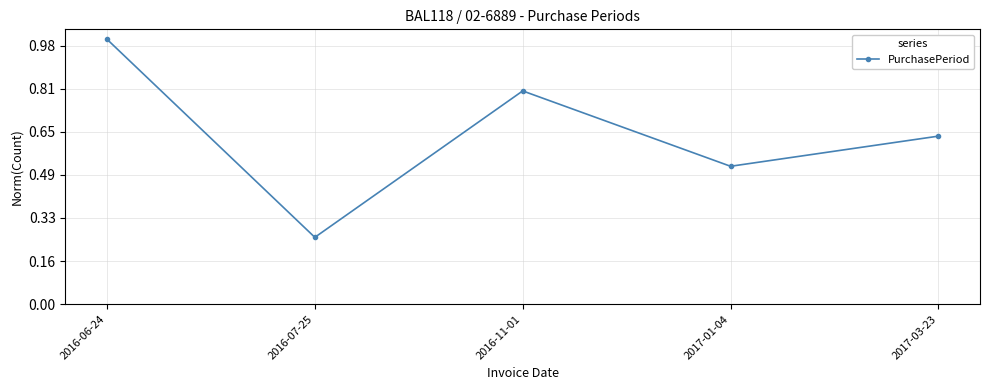

What is the label of the 1st point from the left?

2016-06-24